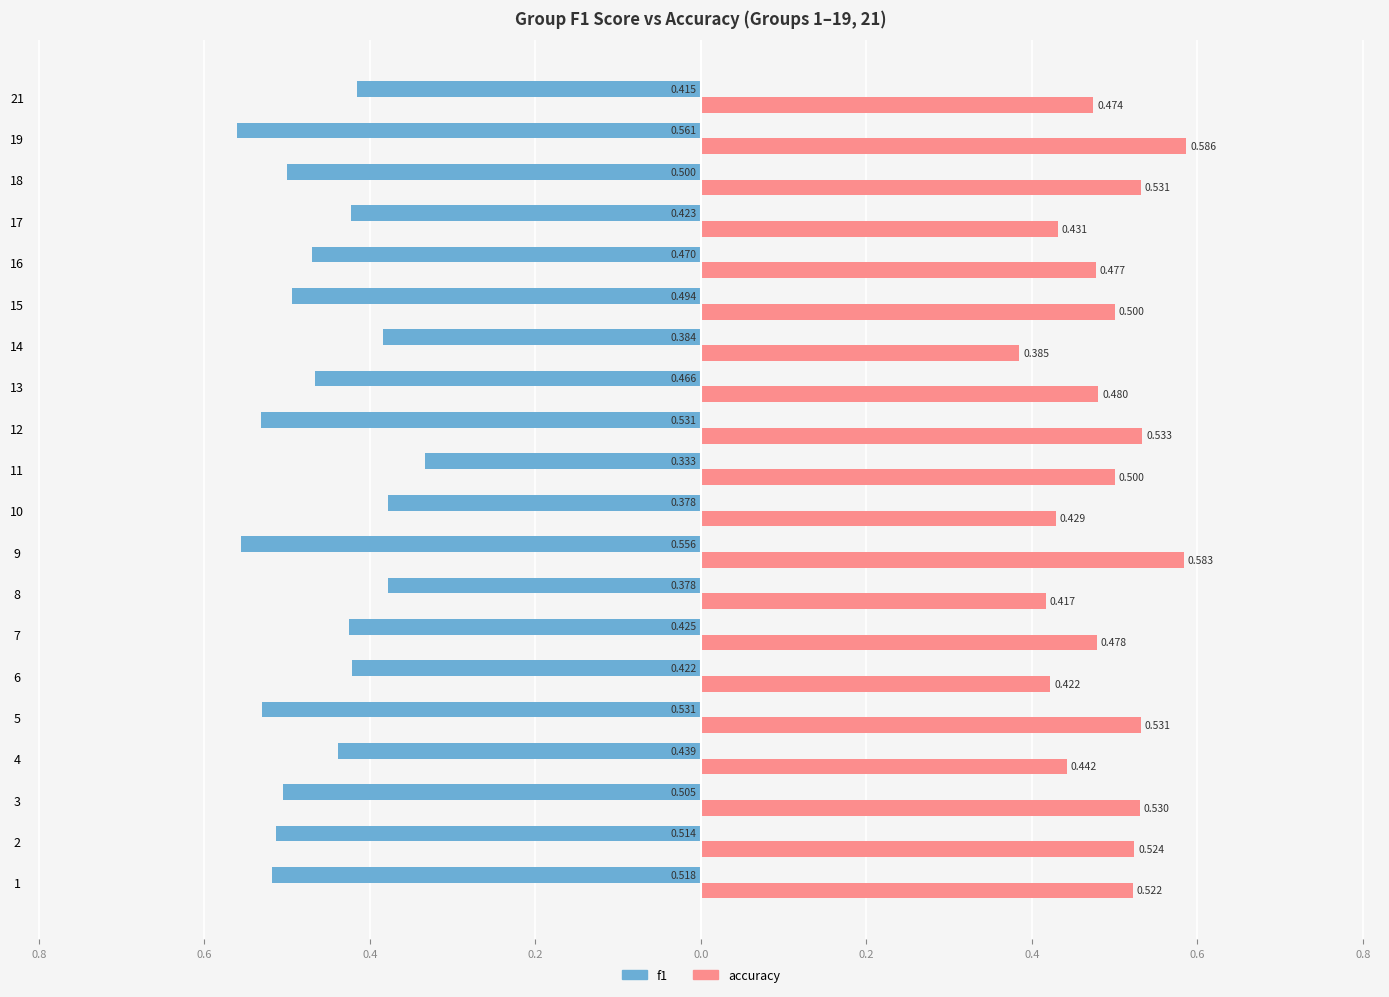

What is the highest value of the accuracy series?

0.6